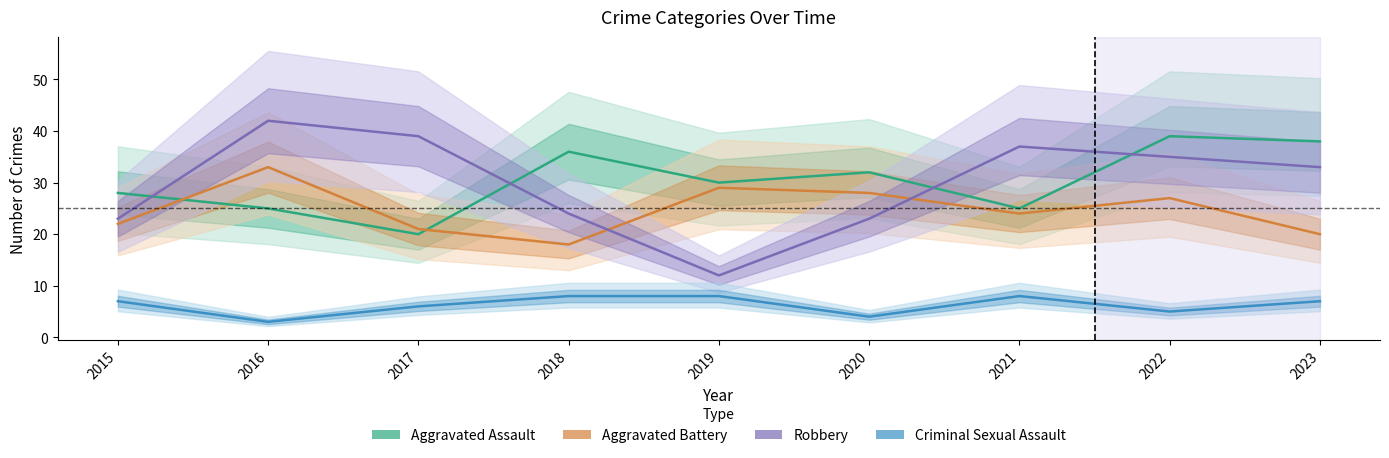

Reading right to left, extract all data points from this chart.

Aggravated Assault: 38	39	25	32	30	36	20	25	28
Aggravated Battery: 20	27	24	28	29	18	21	33	22
Robbery: 33	35	37	23	12	24	39	42	23
Criminal Sexual Assault: 7	5	8	4	8	8	6	3	7